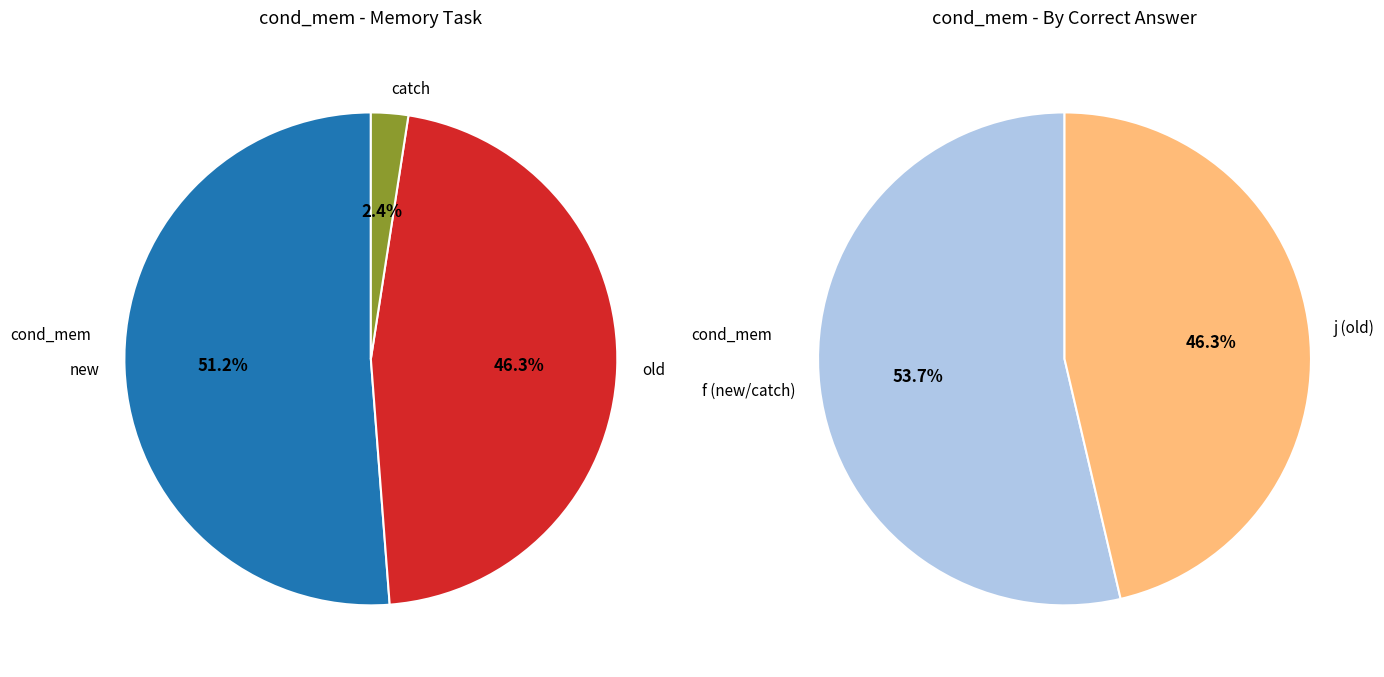

Approximately how many times larger is the value at new compared to old?

1.1